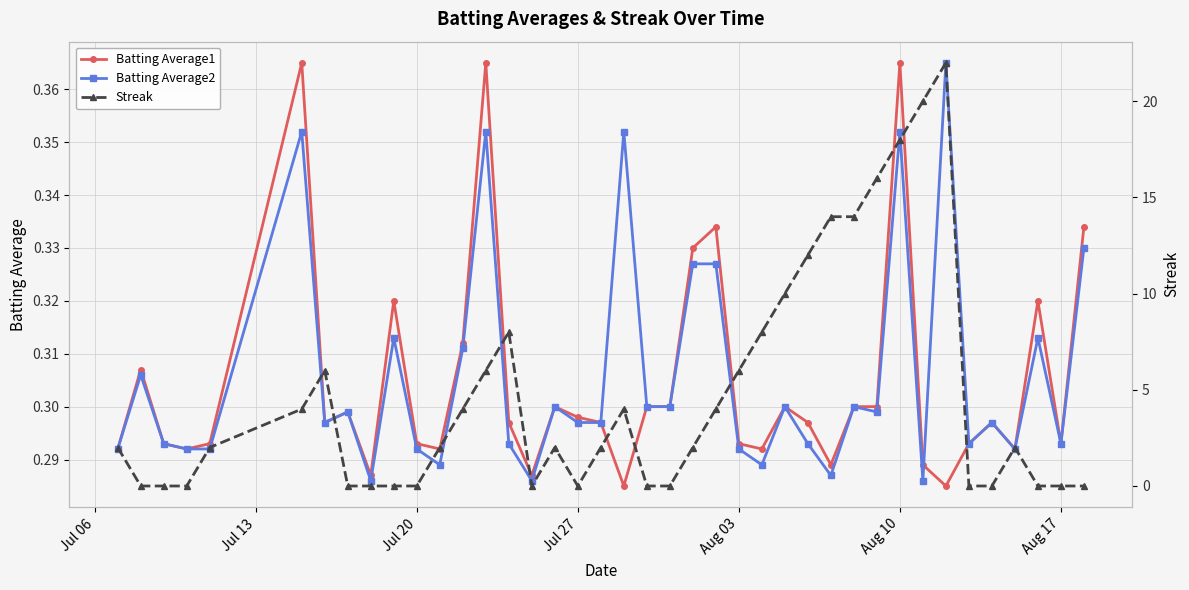

Count the Batting Average1 values in the range 0 to 1.

40